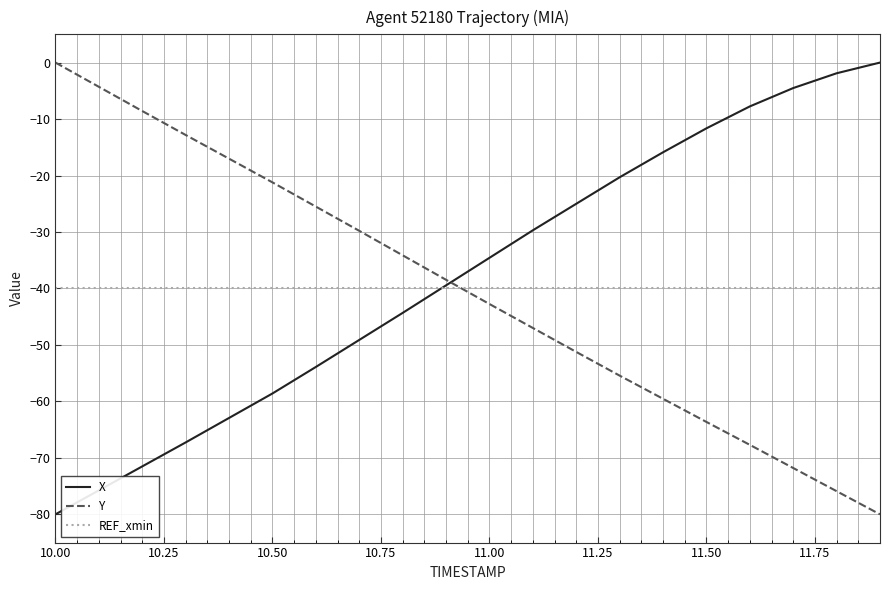

Does the chart display data point markers on the line(s)?

No